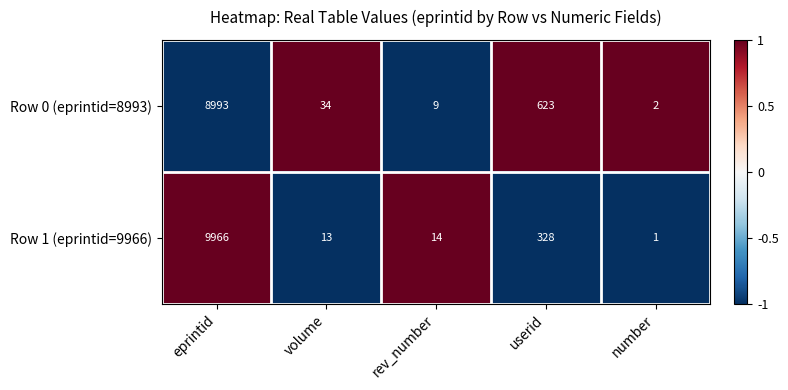

What is the maximum value for Row 1 (eprintid=9966)?

9966